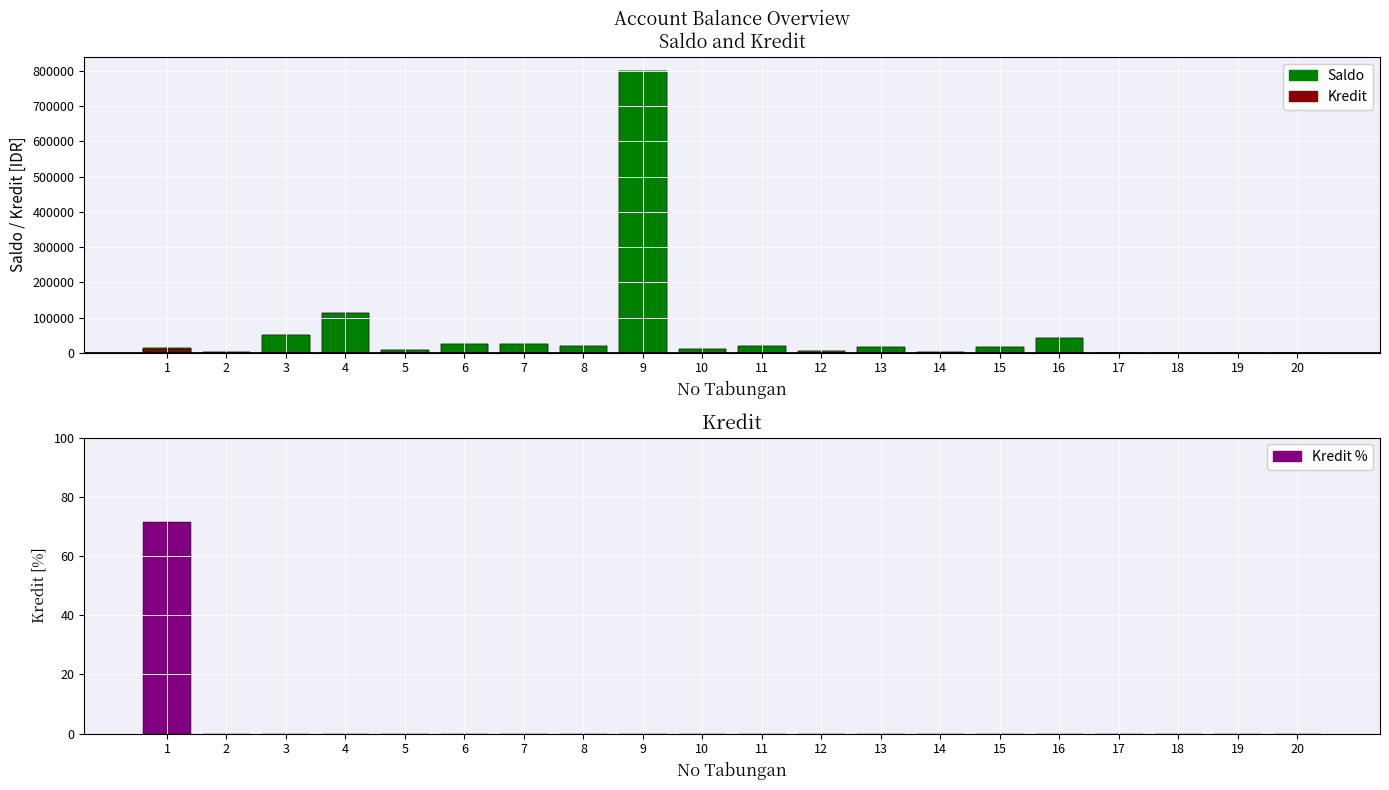

What is the sum of all Kredit % values?

71.4